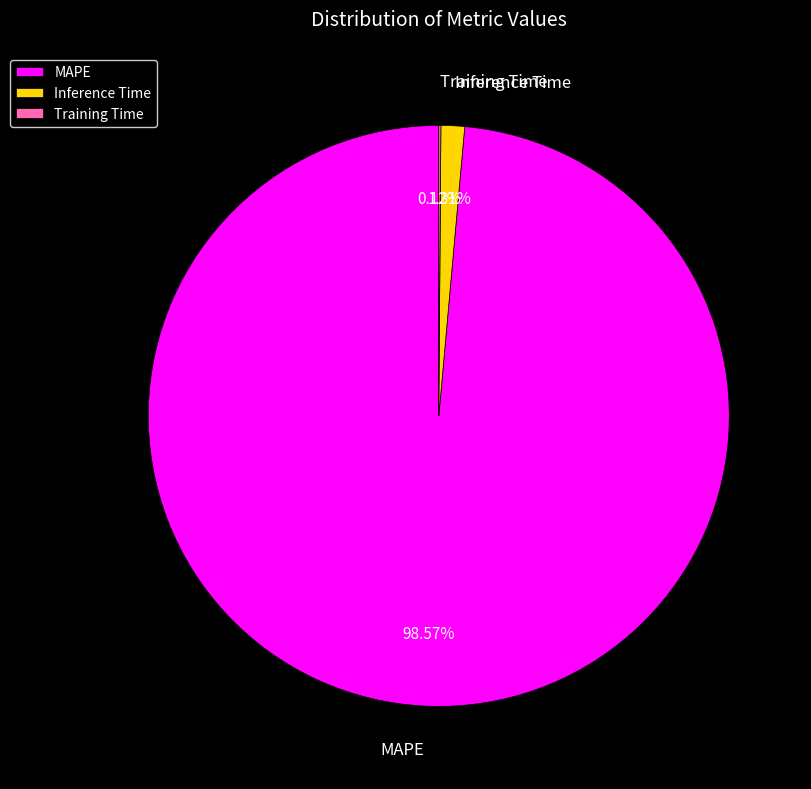

To the nearest percent, what is the difference between the largest and smallest slice percentages?

98%